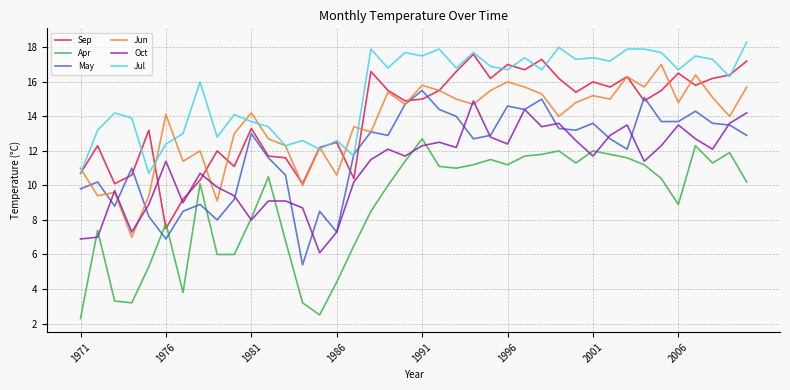

True or false: Jul and Apr intersect in this chart.

False